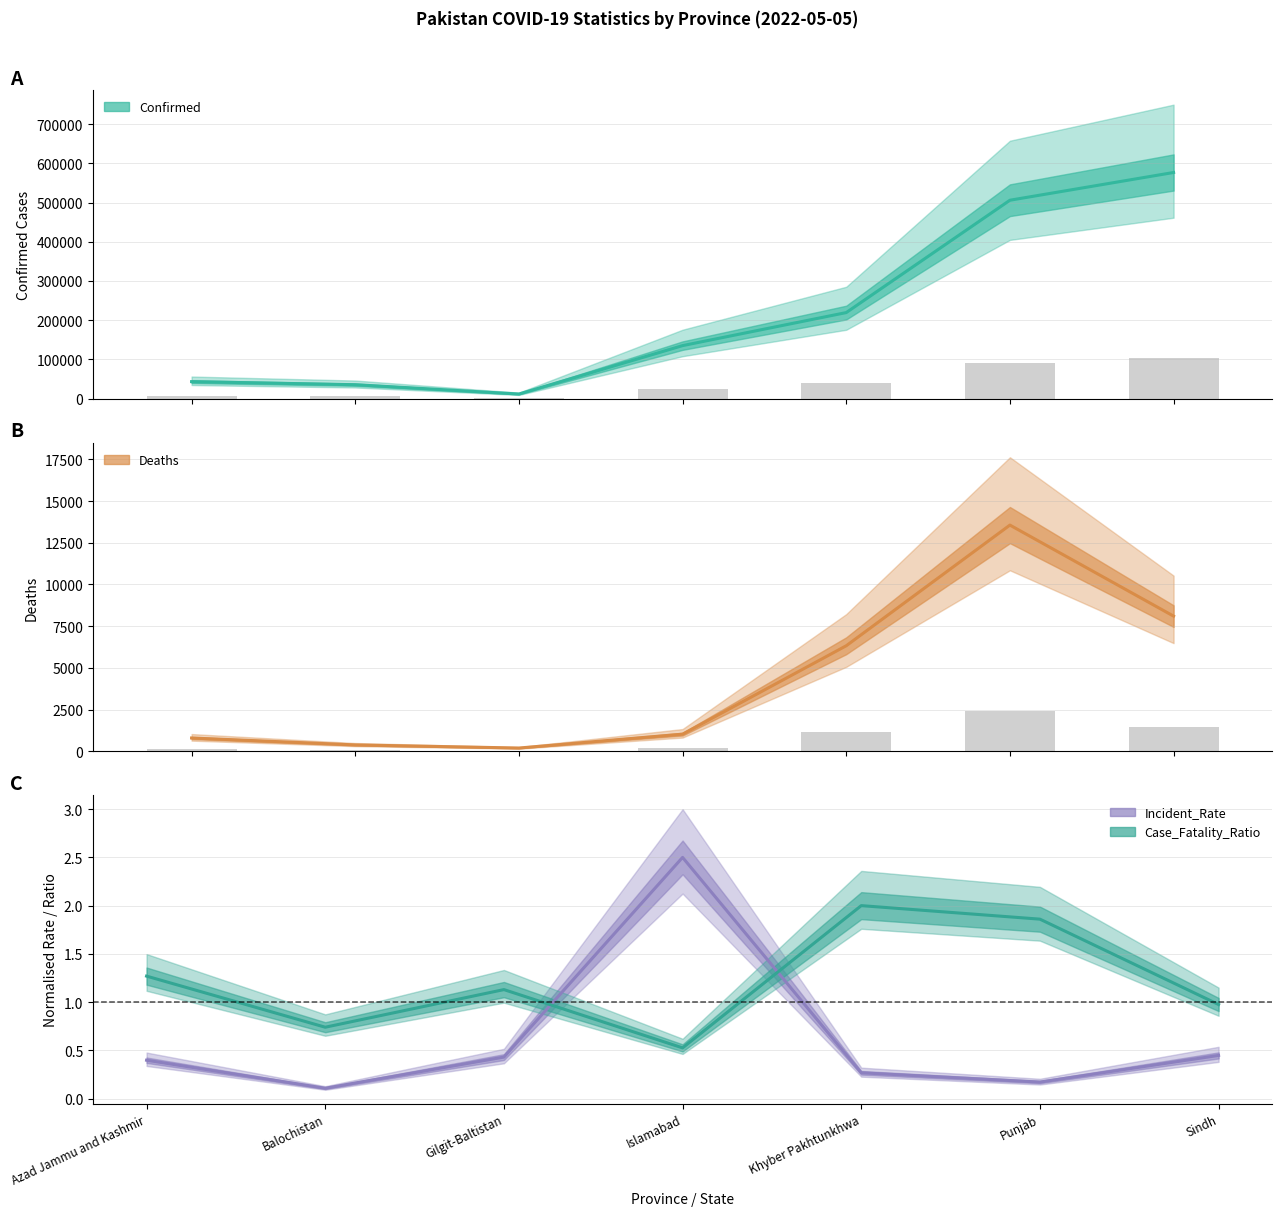

What is the smallest value displayed?

0.1